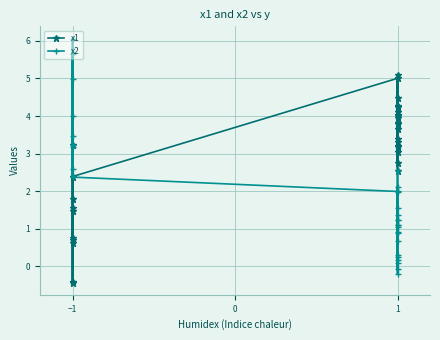

The value of x1 at 1 is 1.6. True or false?

False